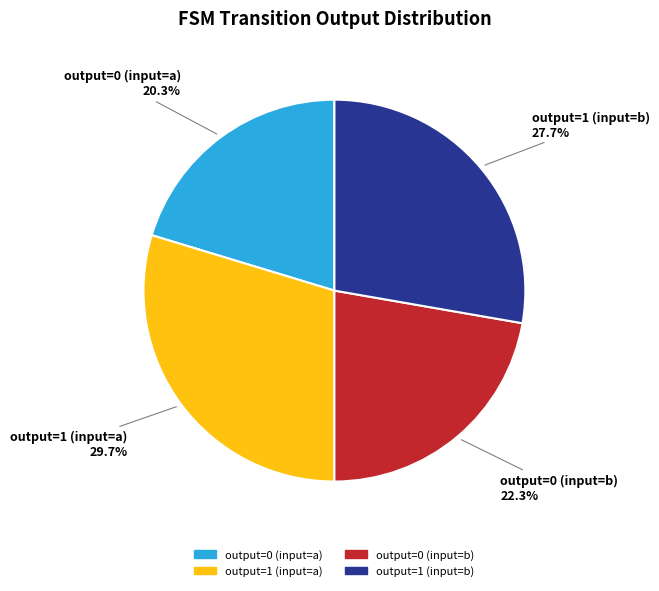

To the nearest percent, what is the average slice percentage?

25%